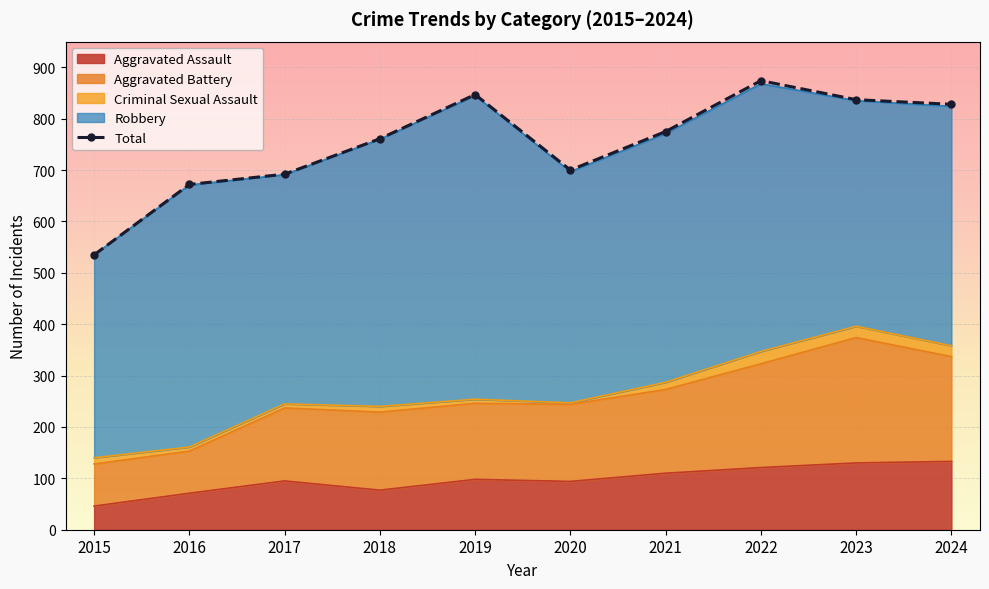

List the labels in order of value, smallest first.

2015, 2016, 2017, 2020, 2018, 2021, 2024, 2023, 2019, 2022